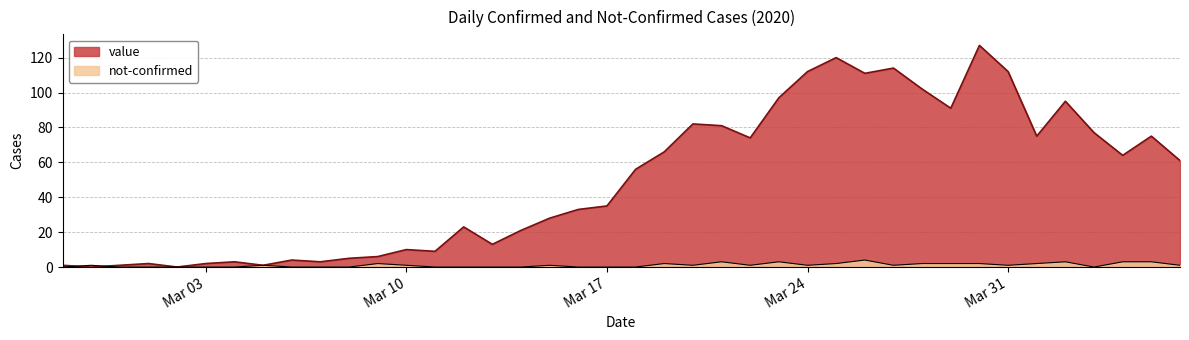

How many interior local valleys does the not-confirmed series have?

6